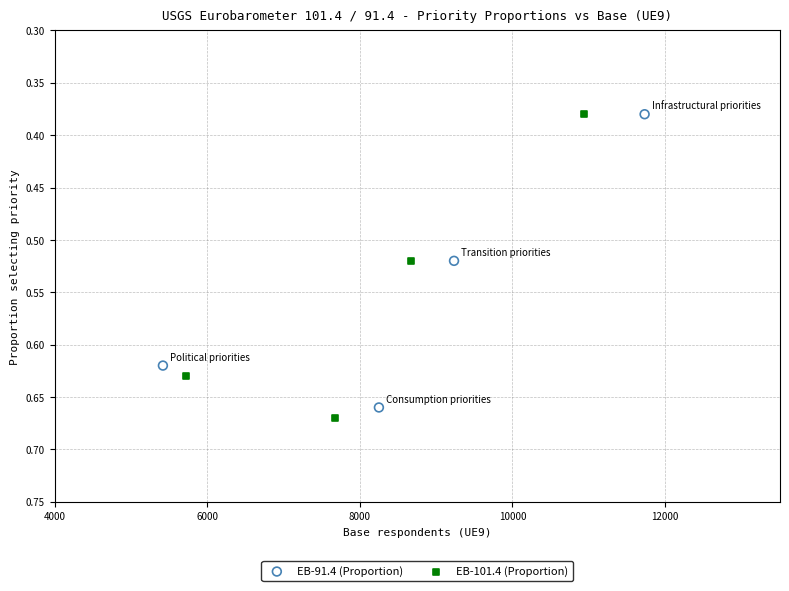

Which series reaches the maximum Y coordinate?

EB-101.4 (Proportion)